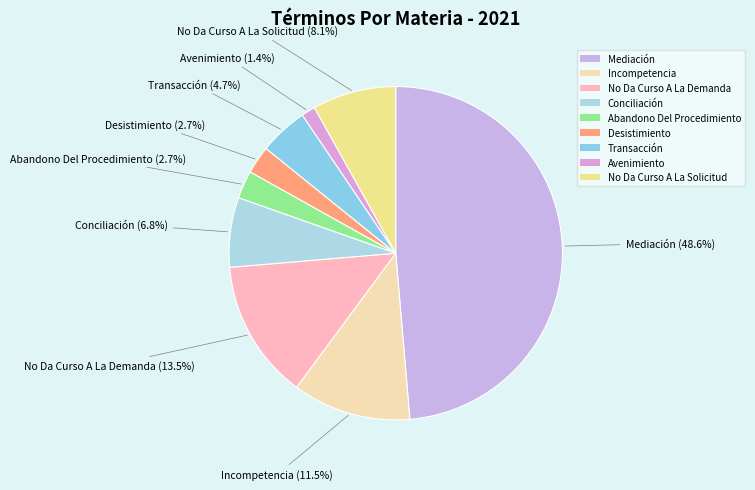

To the nearest percent, what is the combined percentage of Avenimiento and Desistimiento?

4%